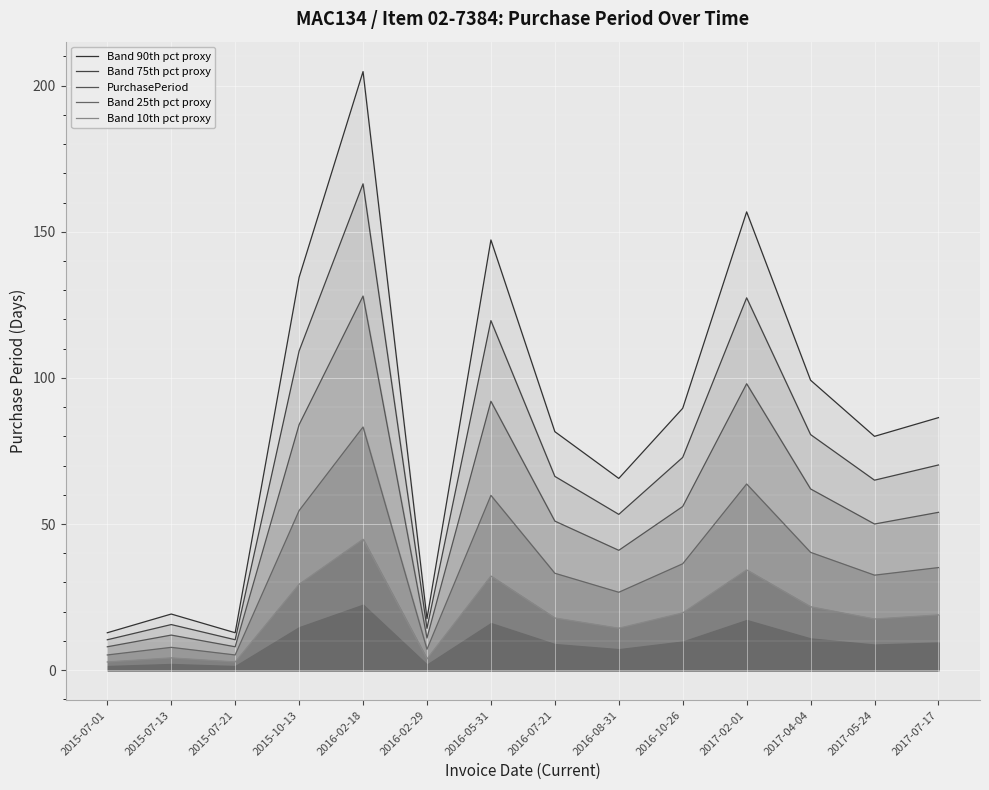

How many interior local valleys does the Band 90th pct proxy series have?

4